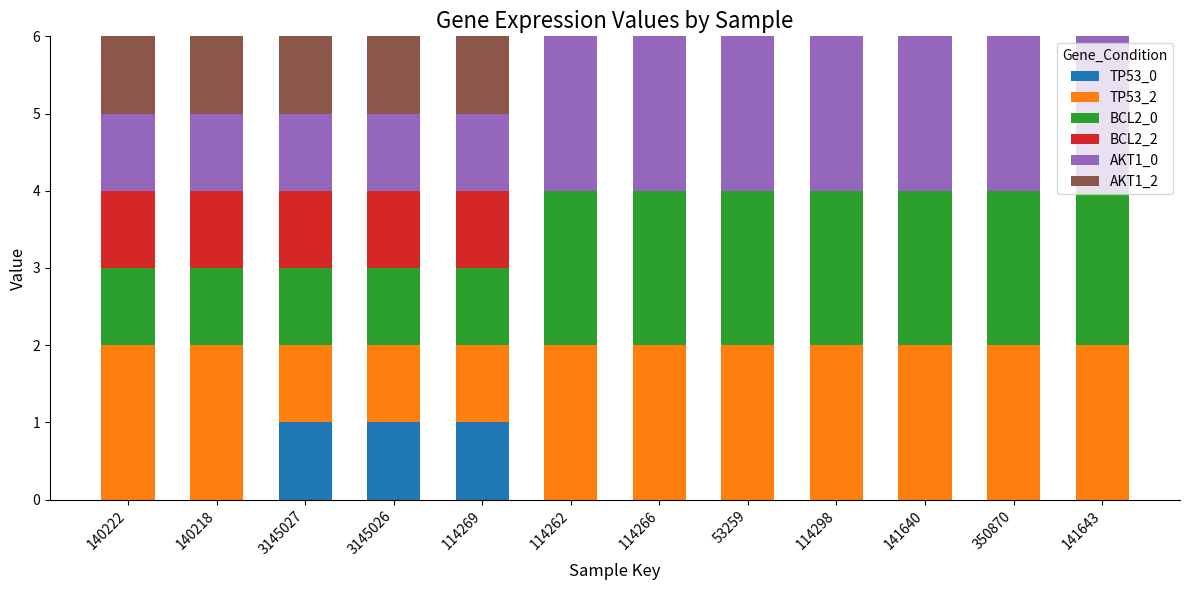

What is the total value across all series at 114269?

6